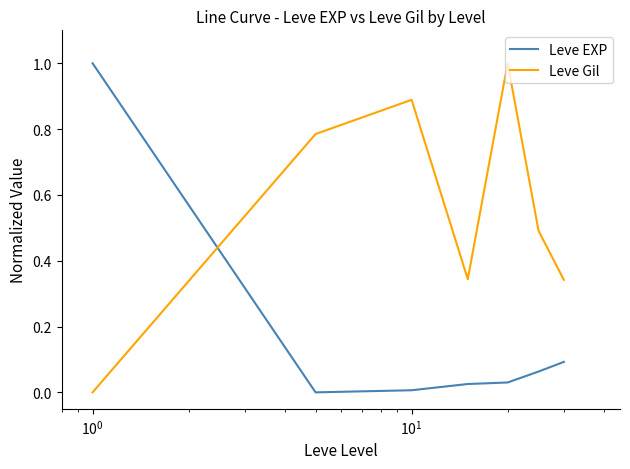

What is the difference between the maximum and second lowest values in the Leve EXP series?

1.0